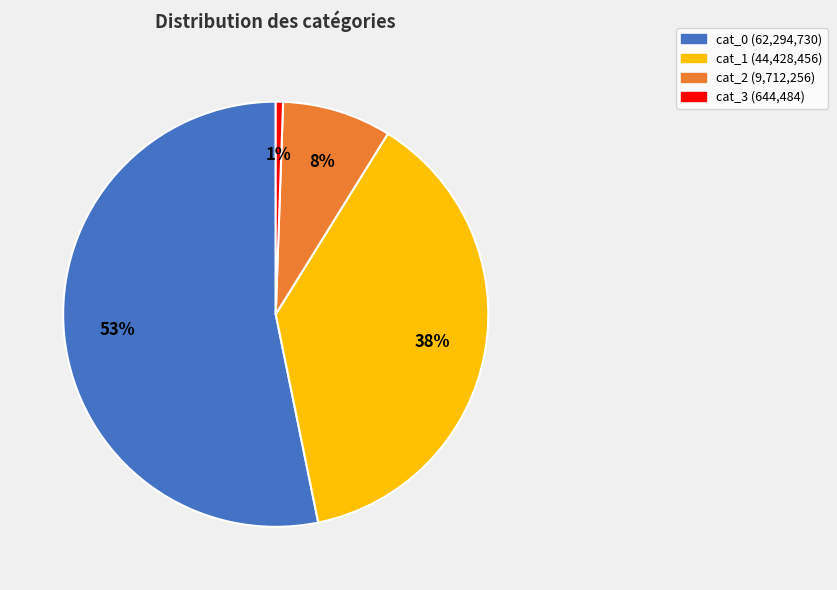

To the nearest percent, what is the average slice percentage?

25%